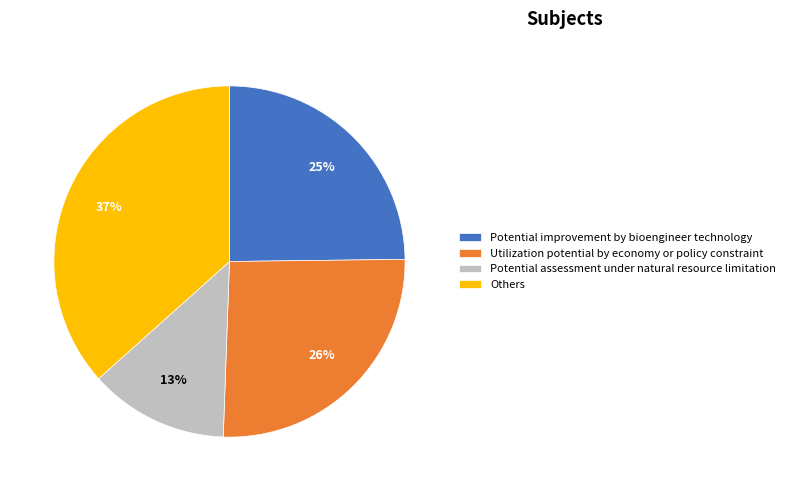

Count the number of slices in the pie.

4